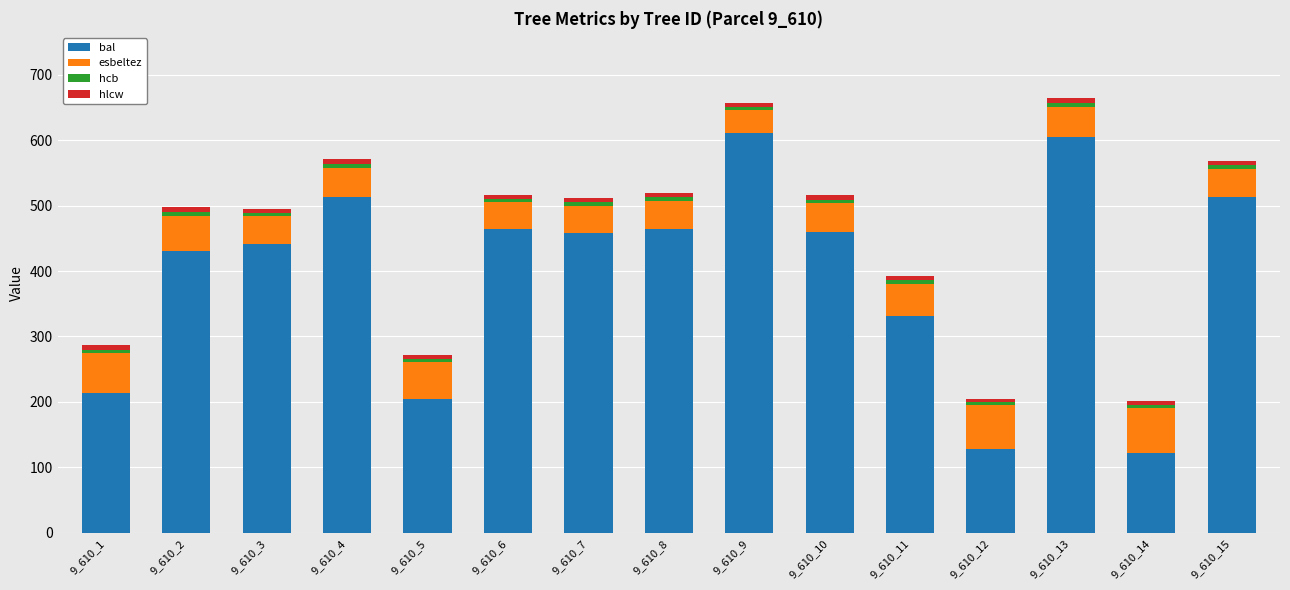

At which label is bal closest to 367?

9_610_11